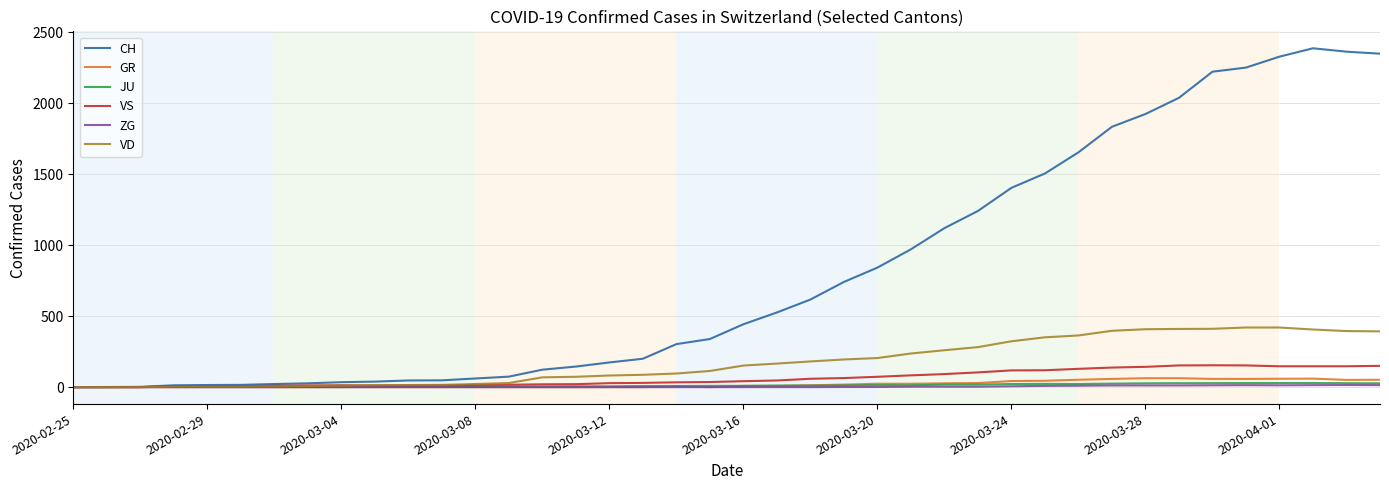

Which series has the largest total across all categories?

CH